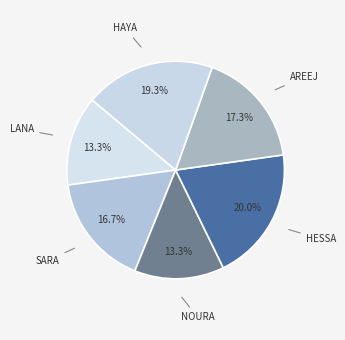

Does any single category account for the majority?

No